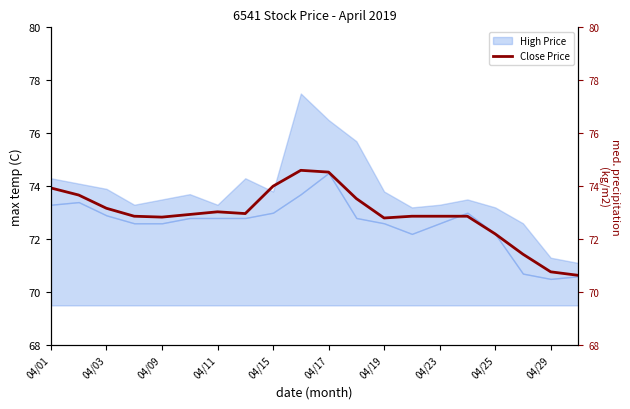

How many values are below 72?

3